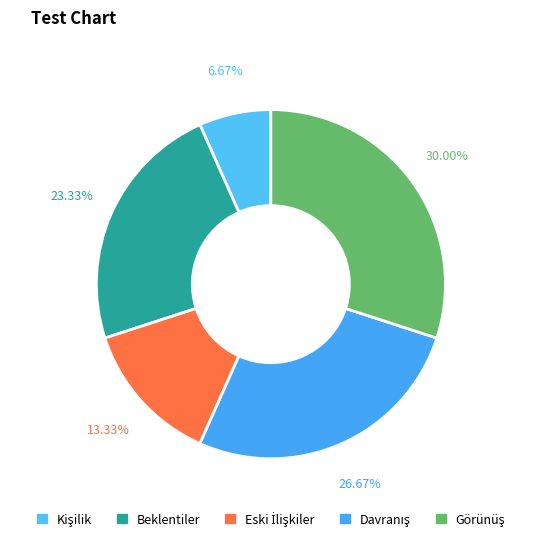

How many segments does this pie chart have?

5